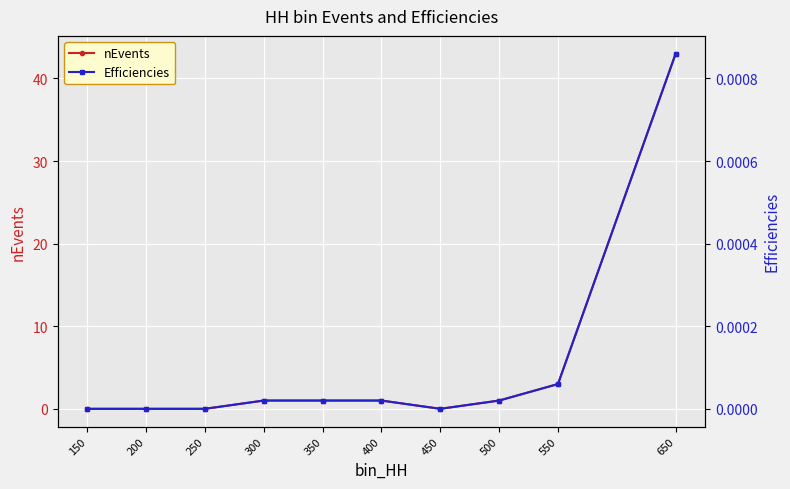

True or false: Efficiencies and nEvents cross at least once.

False